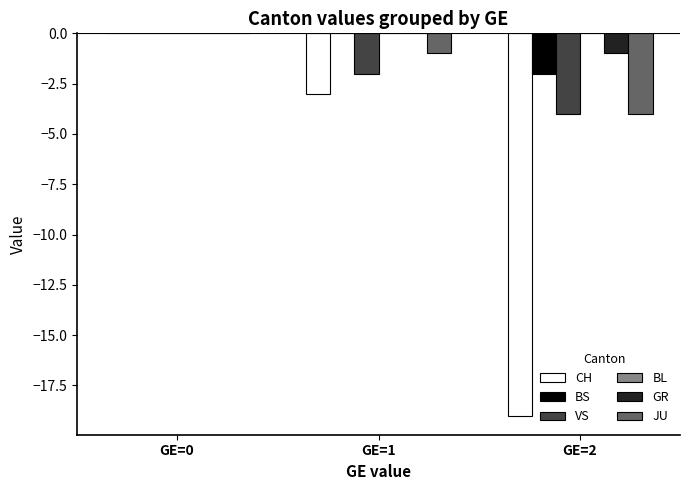

Count the CH values in the range -19 to 0.

3